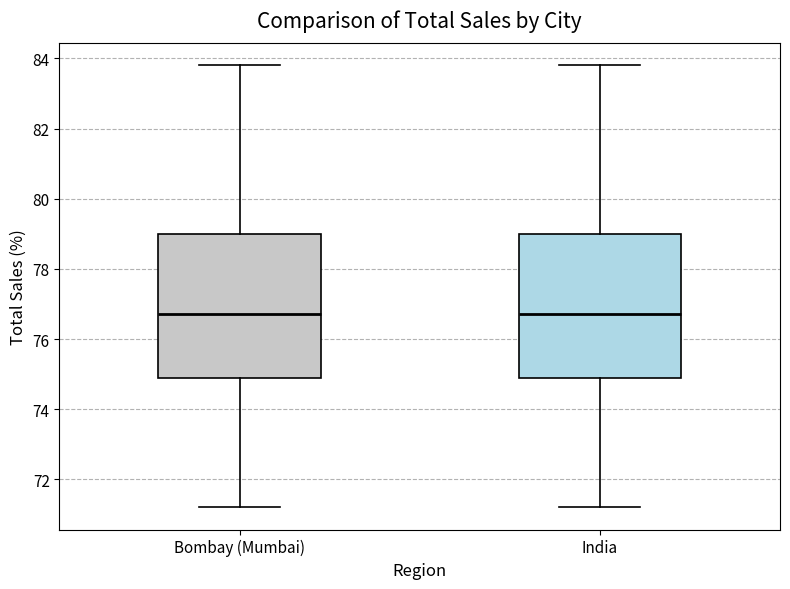

Where is the lower edge of the box for Bombay (Mumbai) on the y-axis? The values are not printed on the chart, so give them approximately, as read against the axis.

74.8